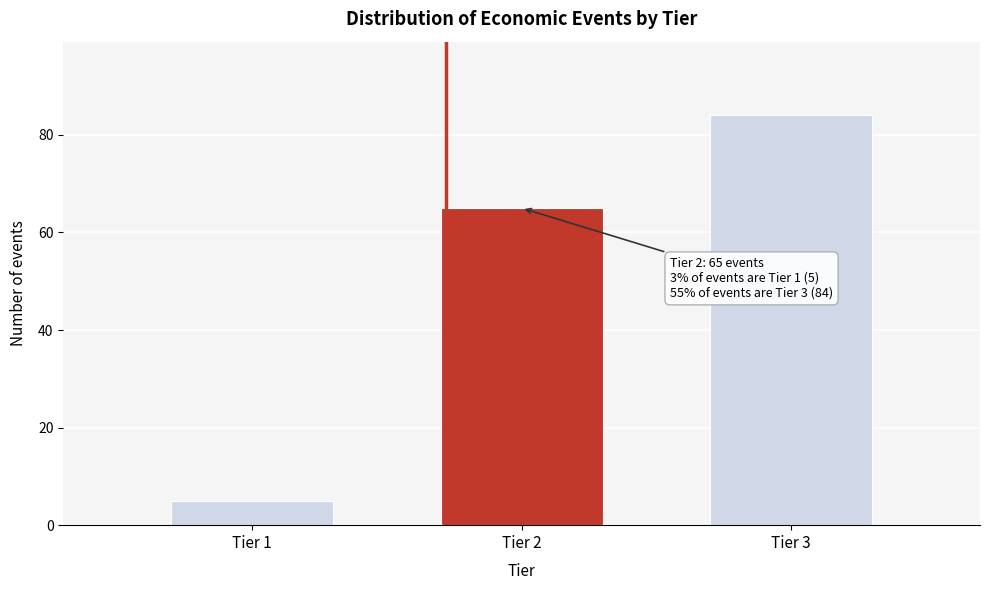

Reading left to right, list all the values displayed in this chart.

5	65	84